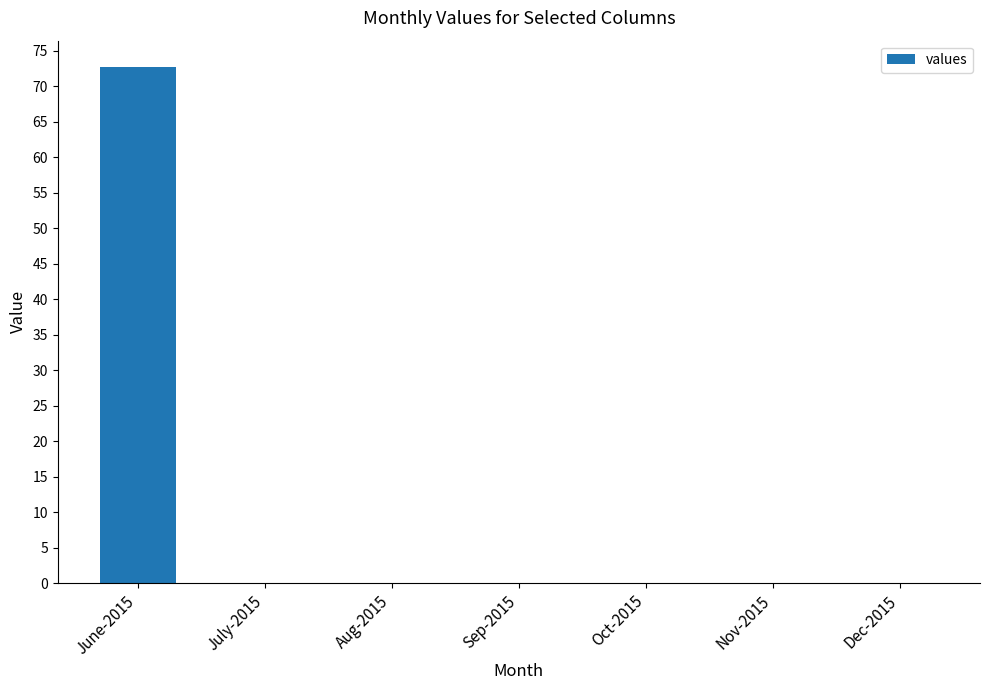

Are the bars grouped side by side (vs. stacked)?

No